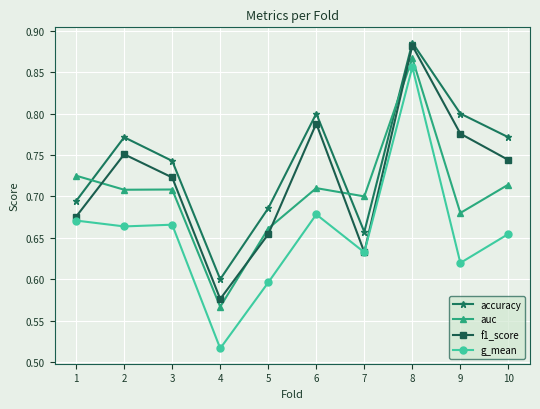

True or false: accuracy and f1_score cross at least once.

False